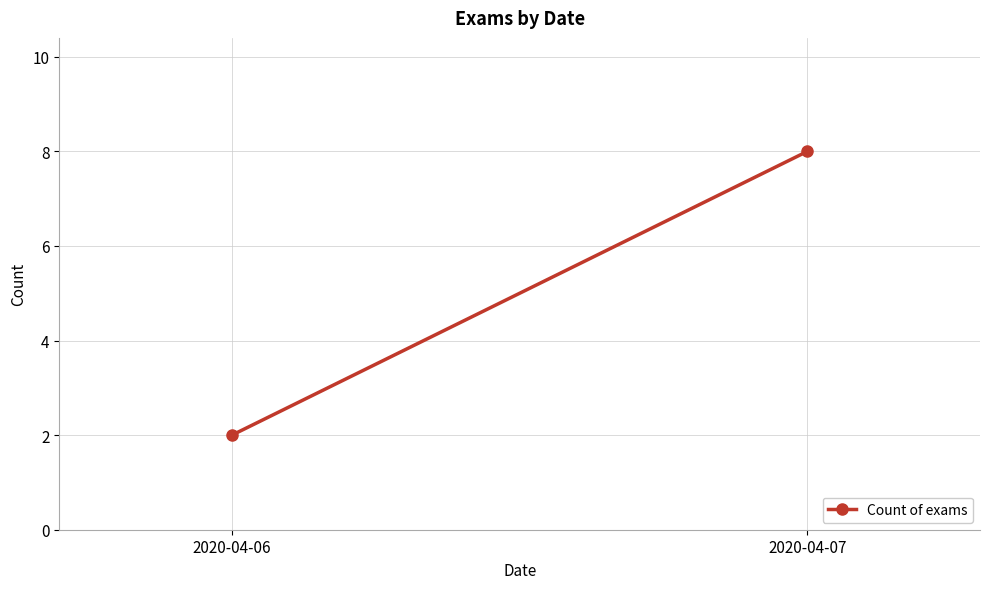

What is the value of the 2nd point from the left?

8